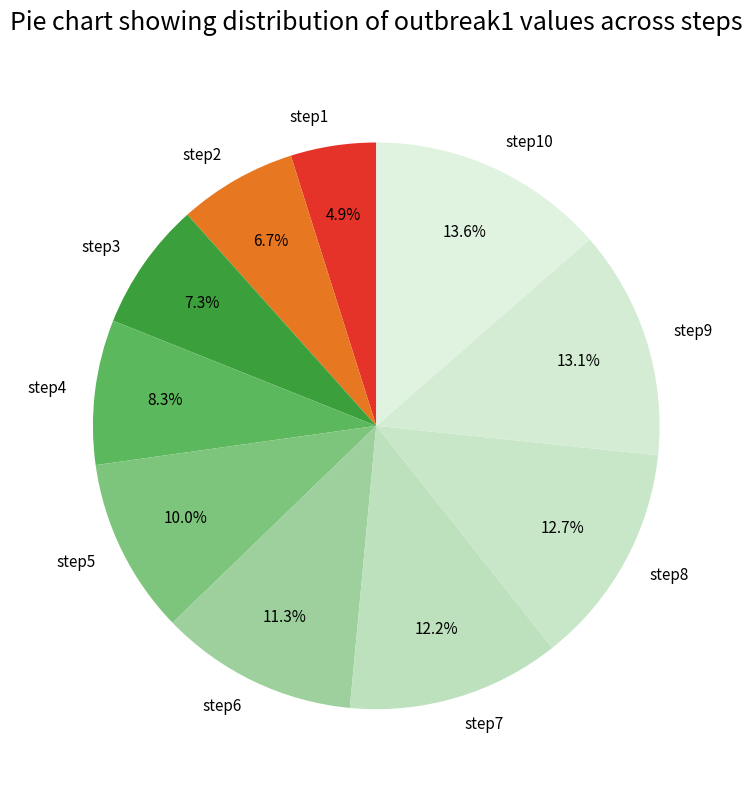

What percentage is the step10 slice, to the nearest percent?

14%